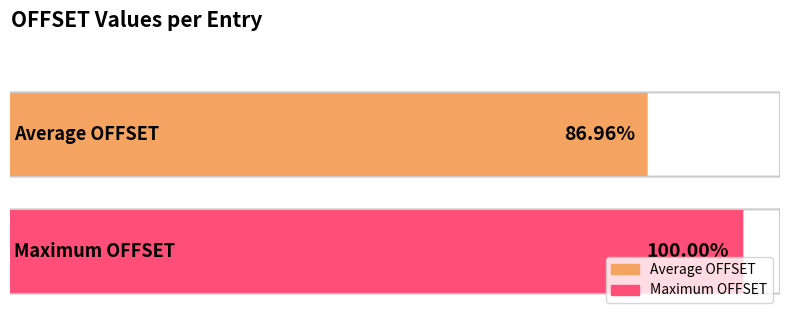

The chart shows a value of 286 at 1344. True or false?

False